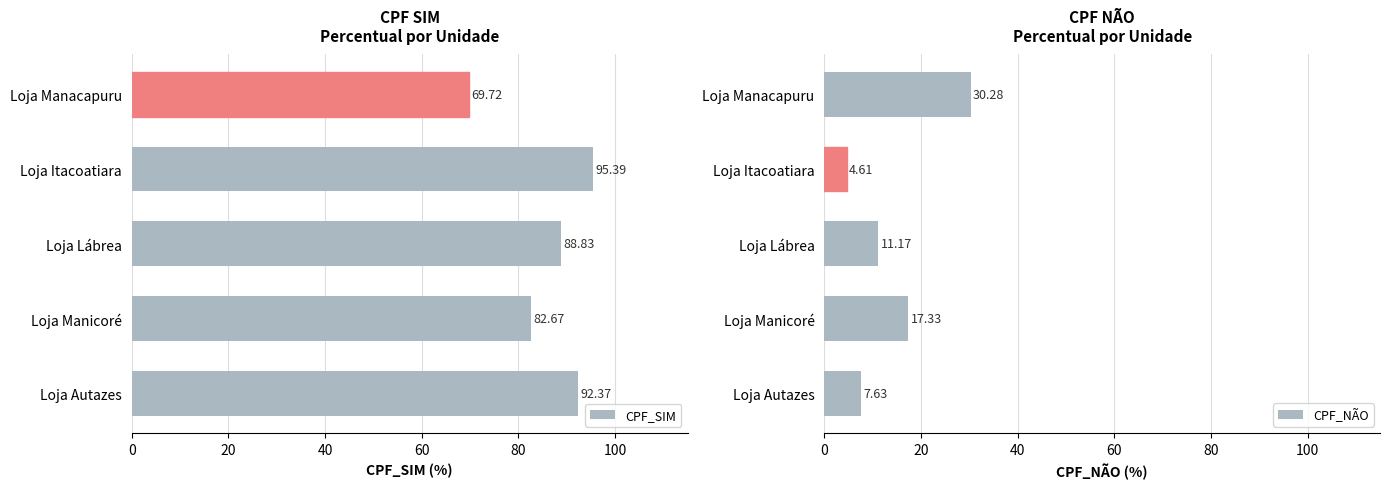

Rank the categories by CPF_SIM value from highest to lowest.

Loja Itacoatiara, Loja Autazes, Loja Lábrea, Loja Manicoré, Loja Manacapuru